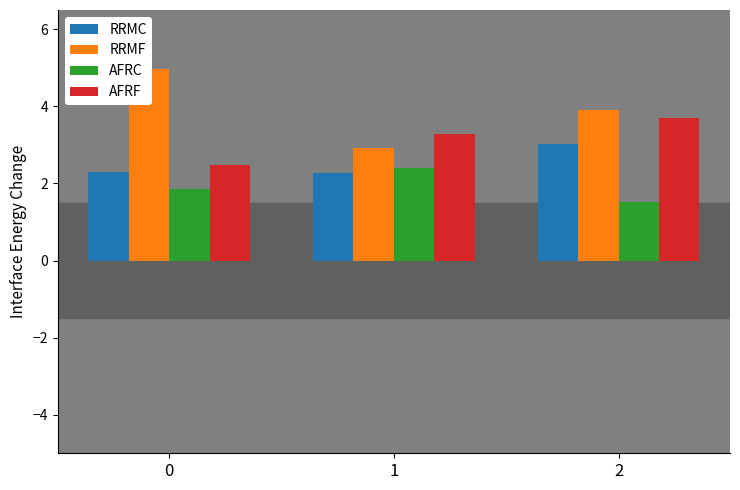

Reading right to left, transcribe all the data shown in this chart.

RRMC: 3.0	2.3	2.3
RRMF: 3.9	2.9	5.0
AFRC: 1.5	2.4	1.9
AFRF: 3.7	3.3	2.5